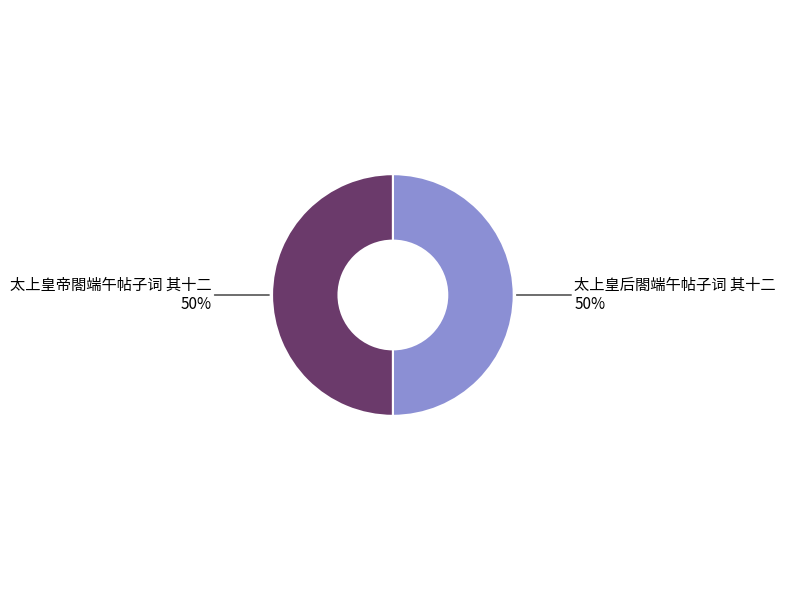

How many segments does this pie chart have?

2